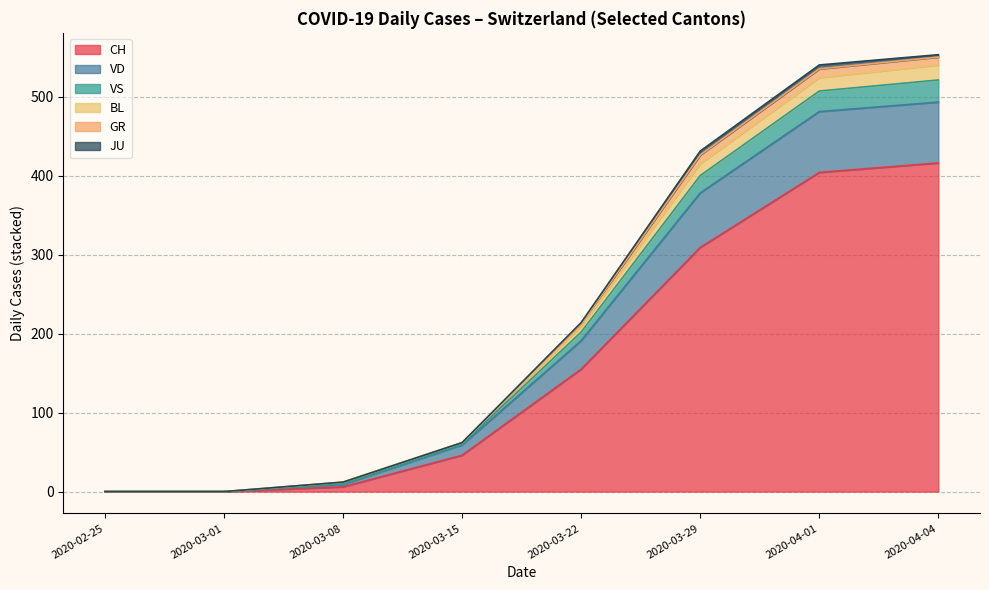

What is the maximum value for CH?

416